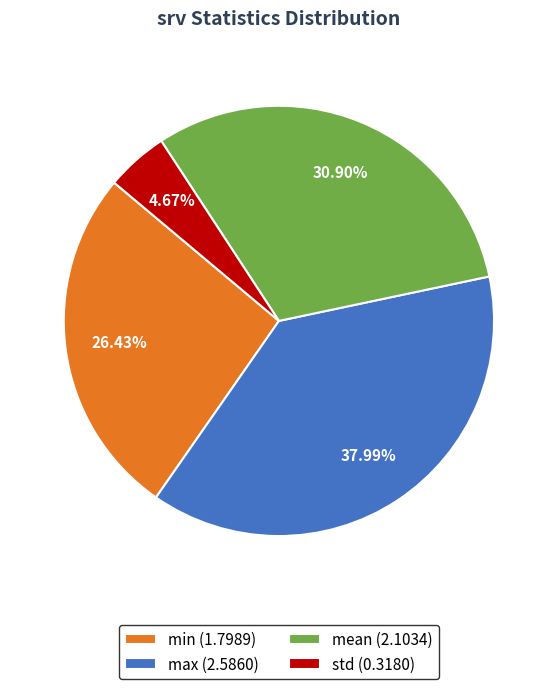

Is there any slice that represents more than half of the pie?

No